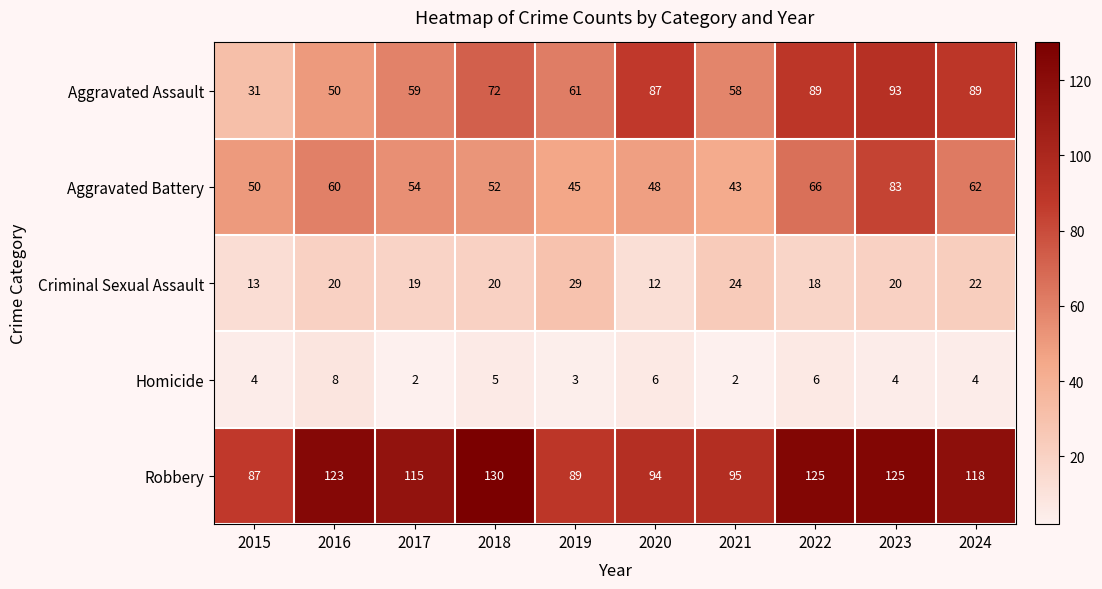

What is the maximum value shown in the chart?

130